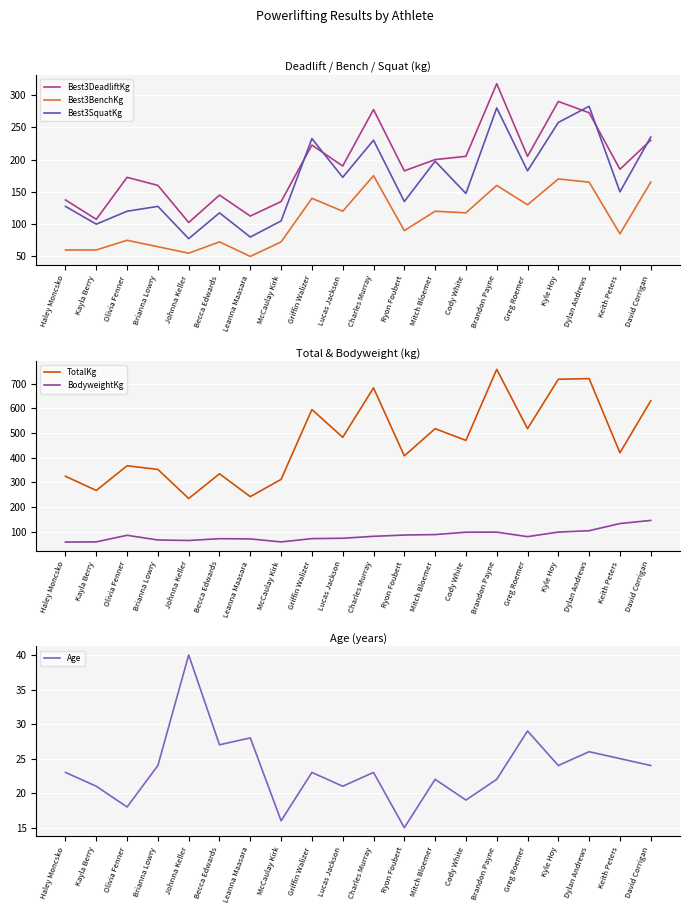

What is the minimum value shown in the chart?

15.0